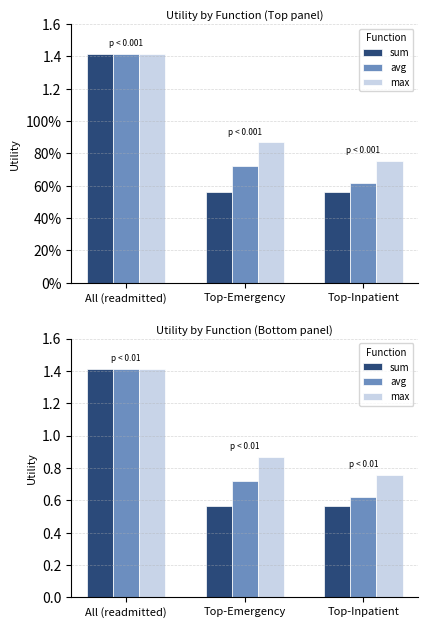

True or false: avg has a value of 1.1 at Top-Inpatient.

False